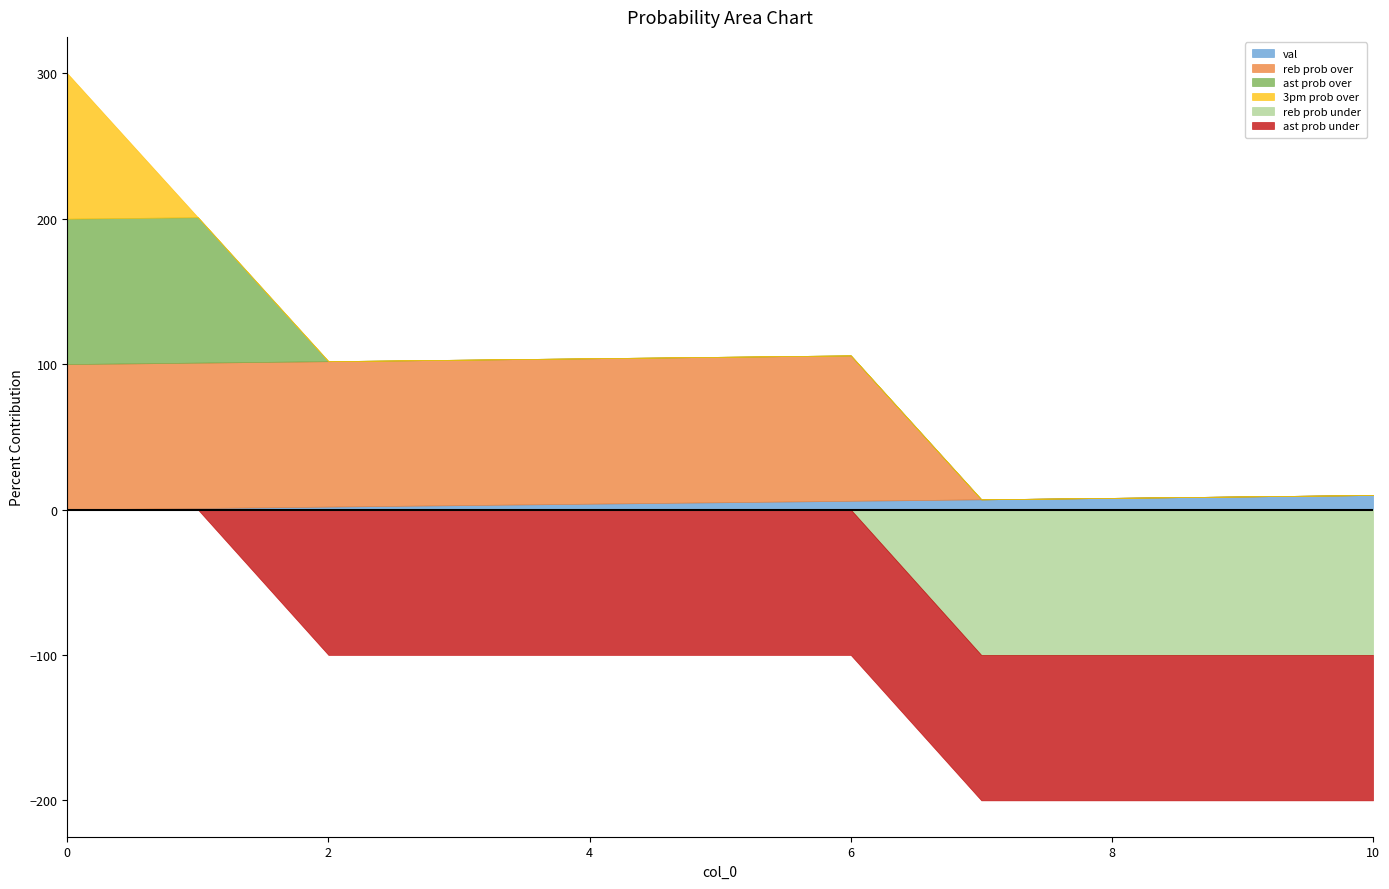

Is it true that 3pm prob over equals 55 at 7?

False